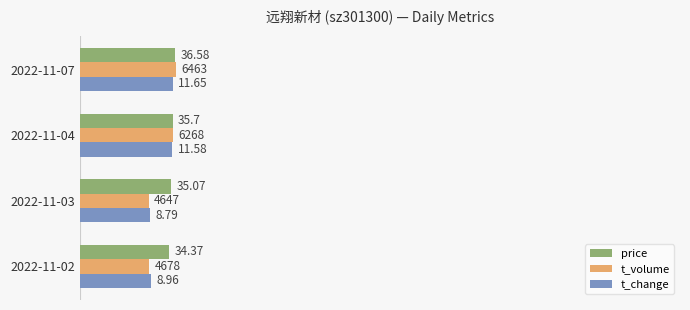

What are all the series names shown in the legend?

price, t_volume, t_change